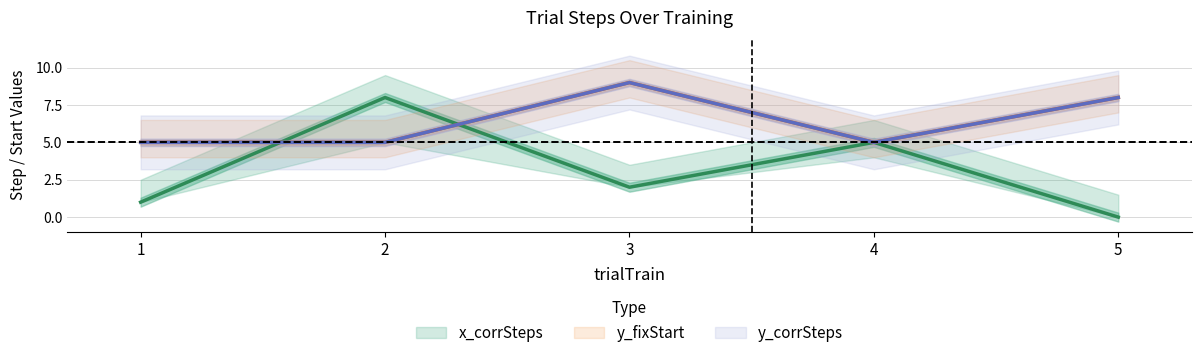

What is the difference between the x_corrSteps values at 5 and 3?

2